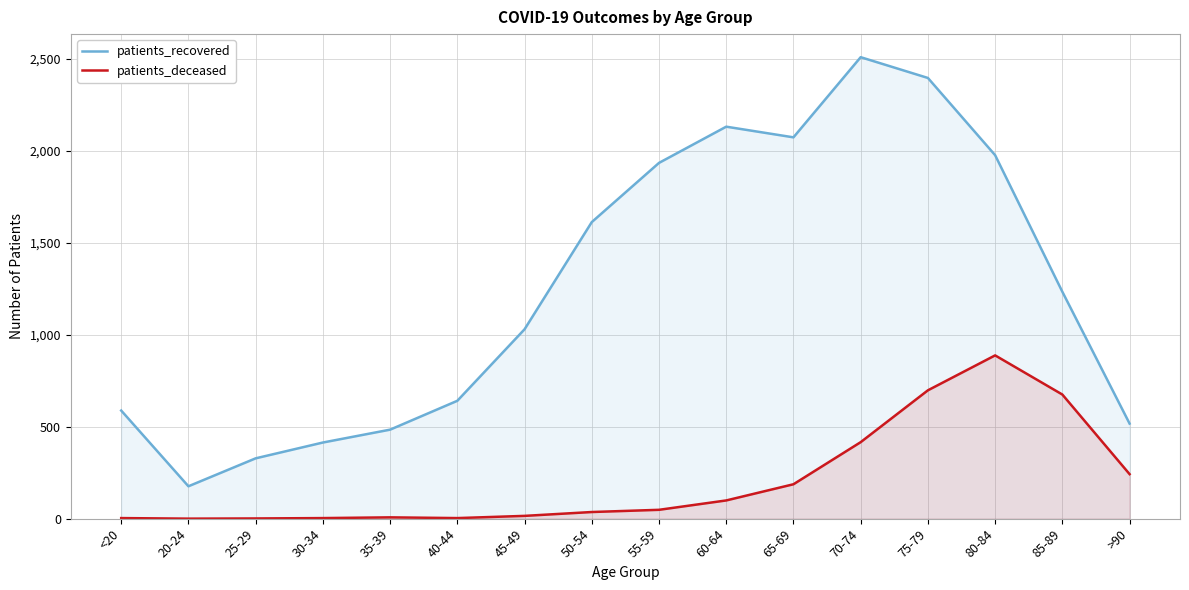

In patients_deceased, how many points are higher than both neighbors (excluding endpoints)?

2